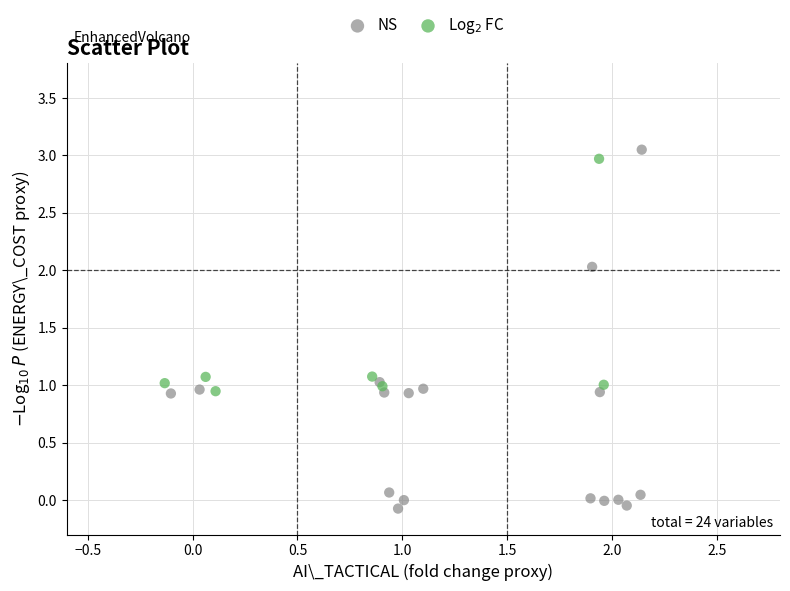

Which series has the widest spread of Y values?

NS